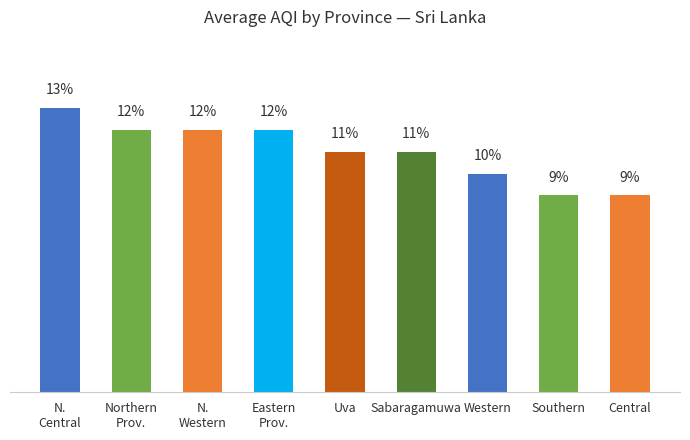

What is the label of the 7th bar from the left?

Western